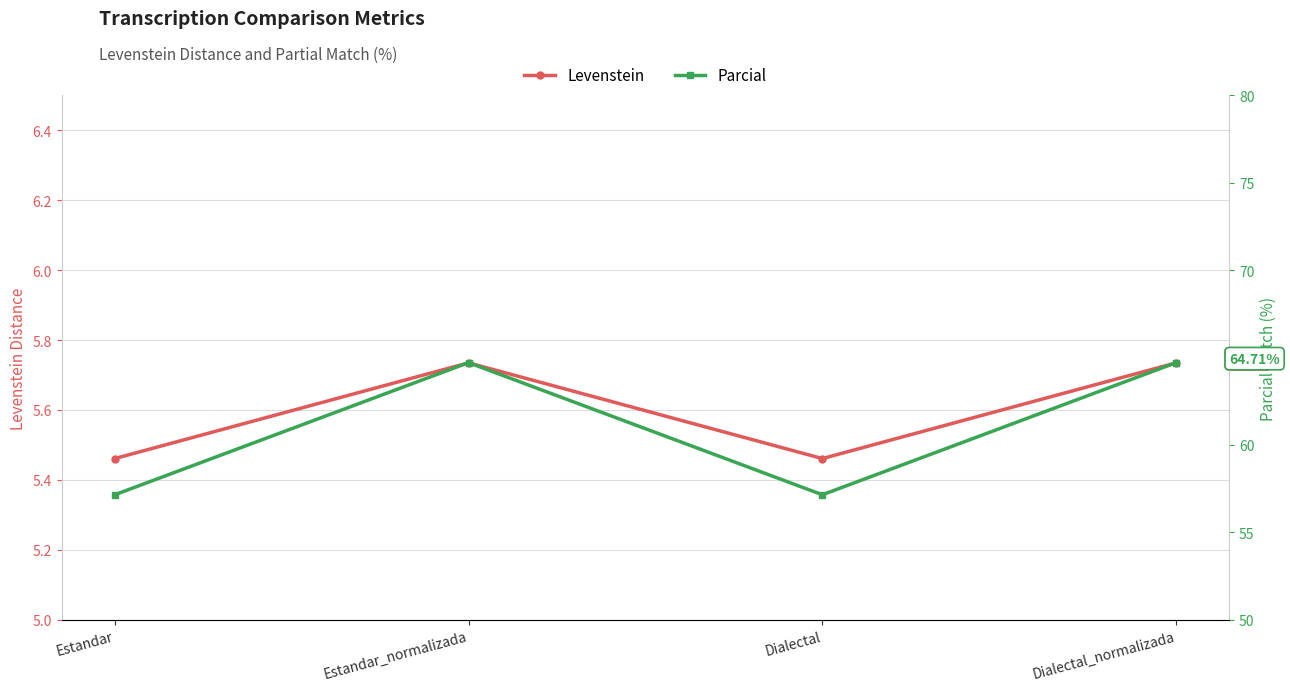

True or false: Parcial and Levenstein intersect in this chart.

False